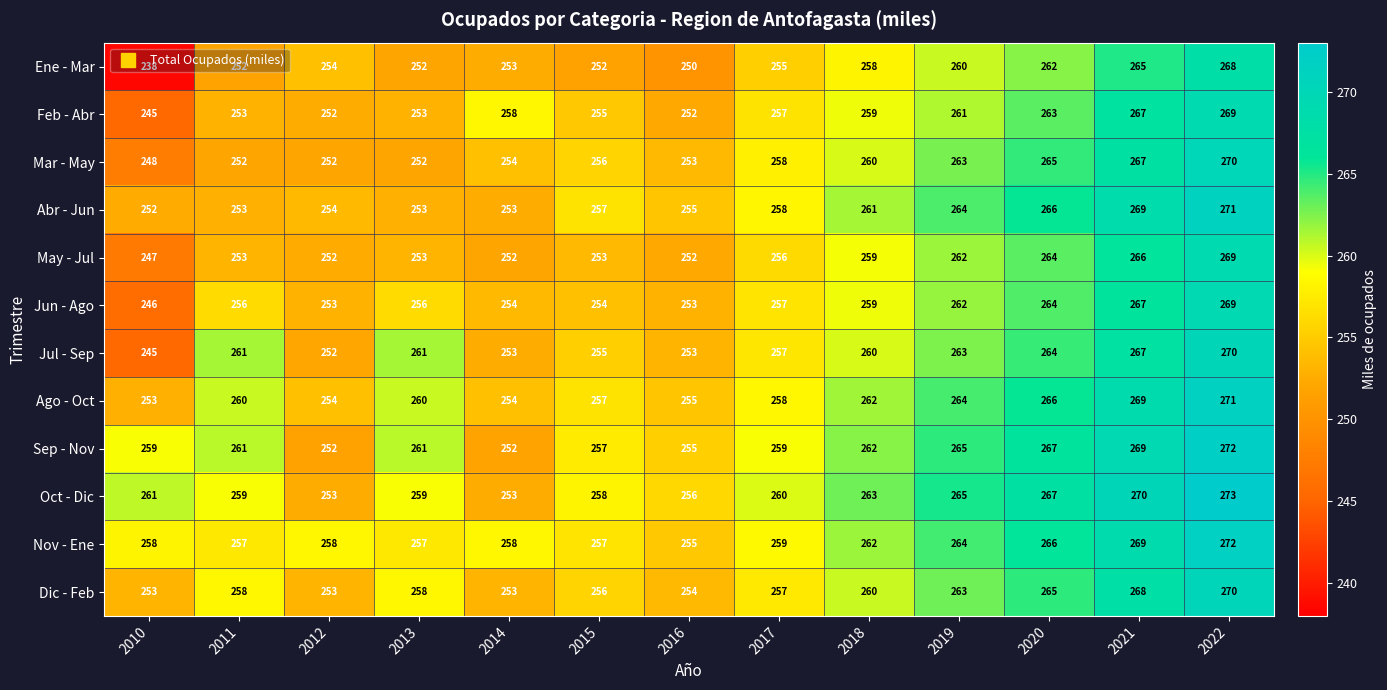

How many categories are shown in the chart?

13